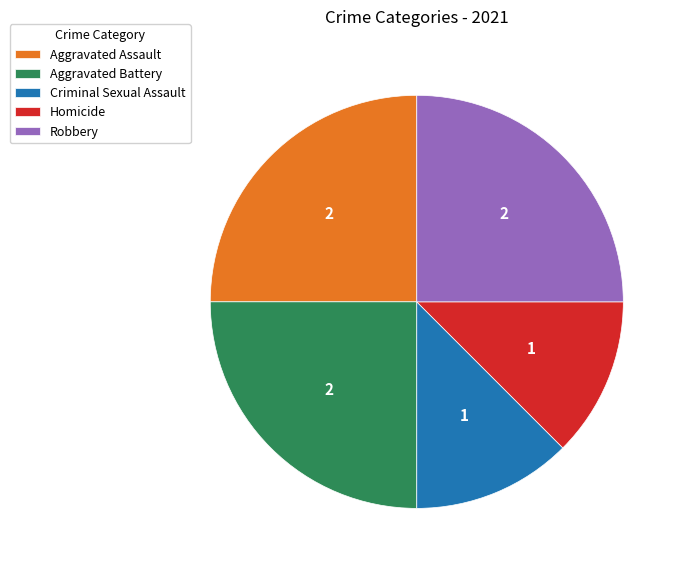

What is the ratio of the value at Robbery to the value at Aggravated Battery?

1.0